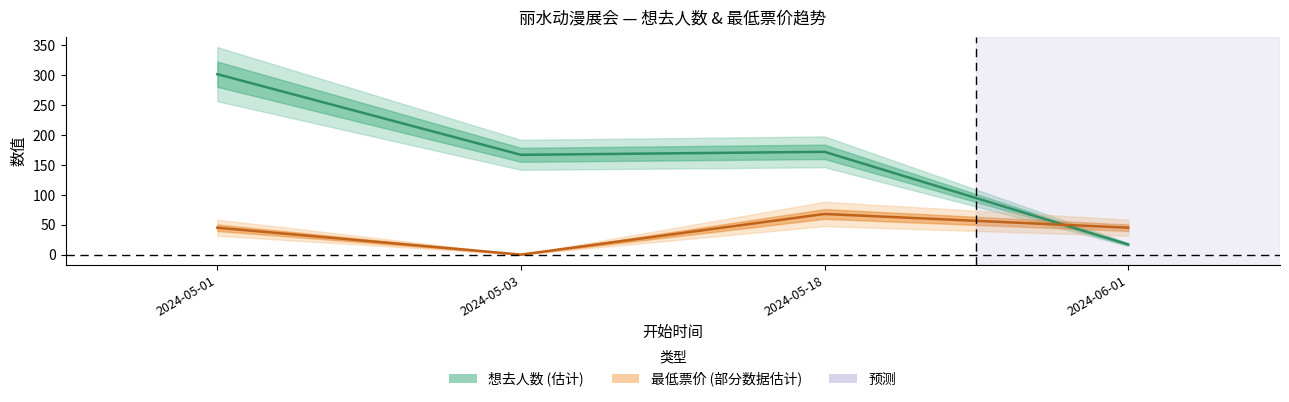

How many data points in 最低票价 are above 45?

1